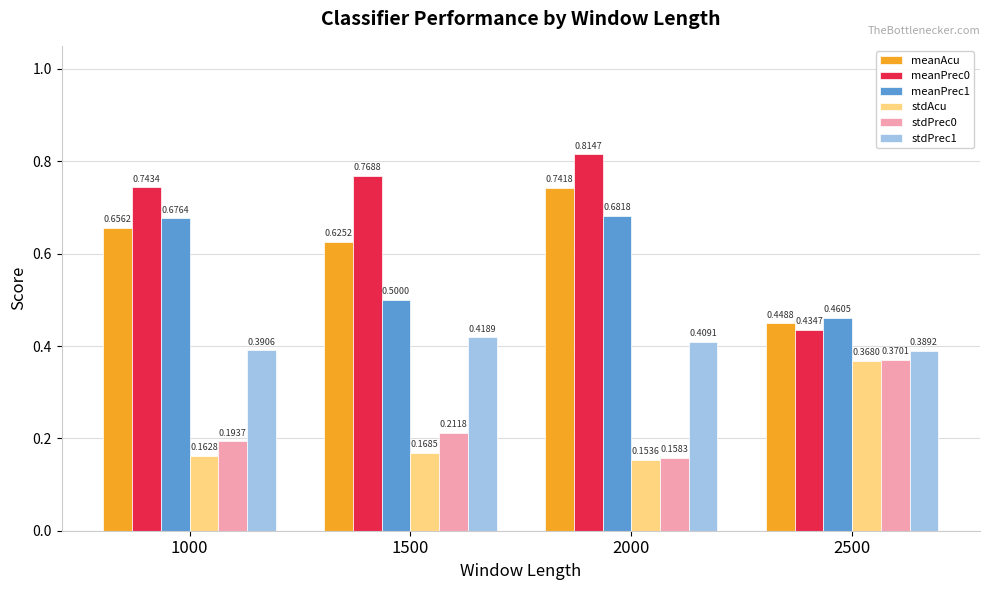

What is the sum of the meanAcu values at 2500 and 1000?

1.1